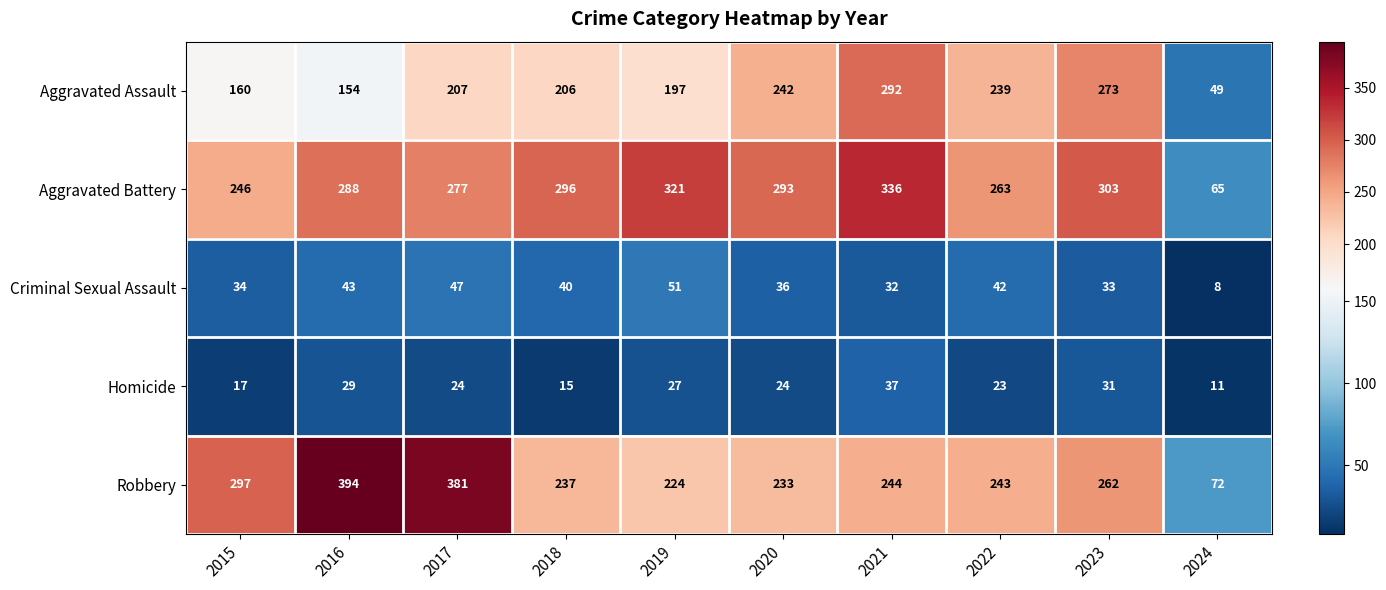

What value does the Aggravated Assault series have at 2017, to the nearest 50?

200